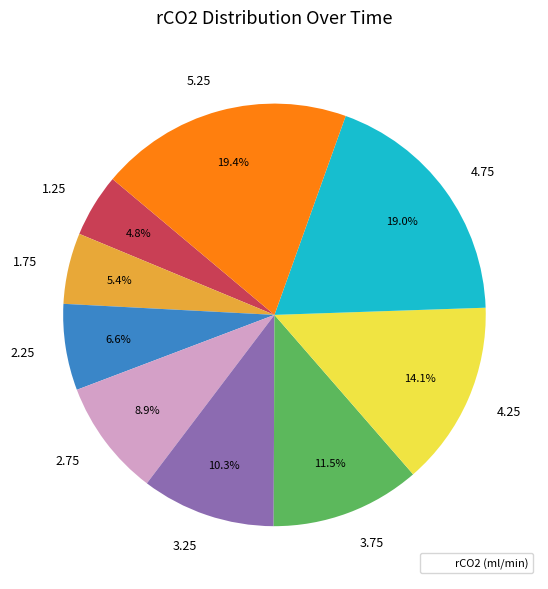

What portion of the pie excludes 1.75?

94.6%